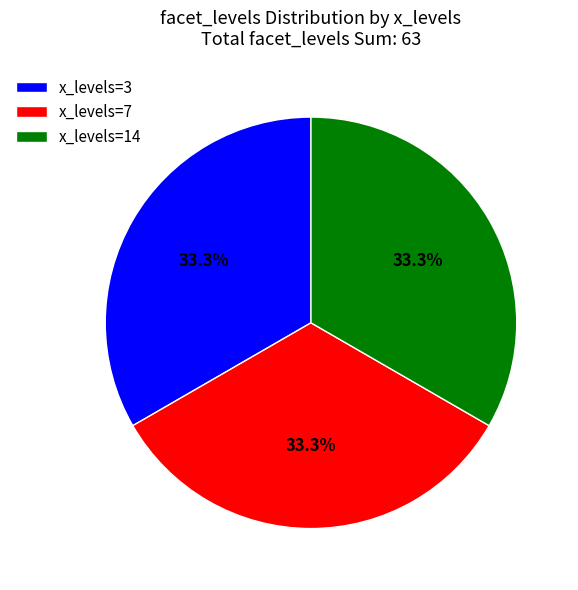

Does x_levels=14 account for over 50% of the chart?

No